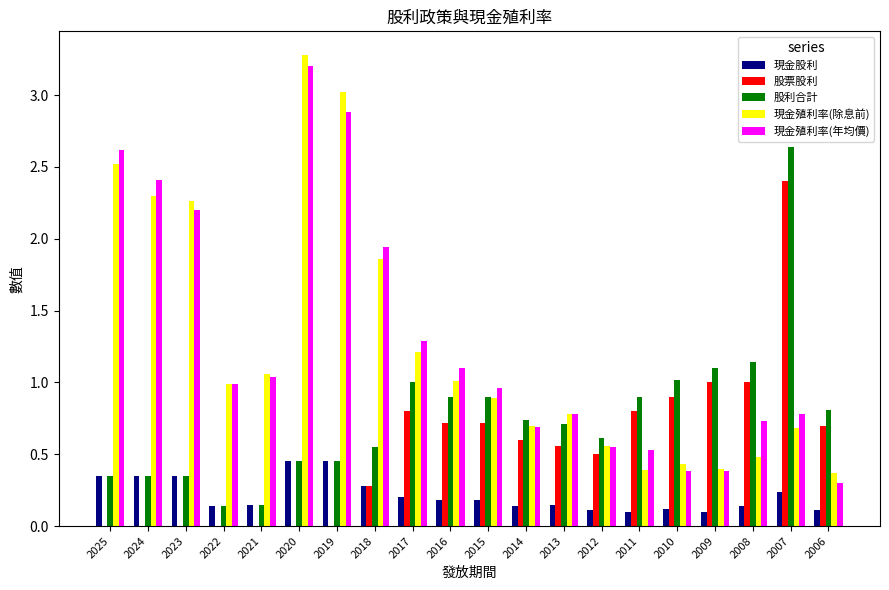

Which series has the largest total across all categories?

現金殖利率(年均價)